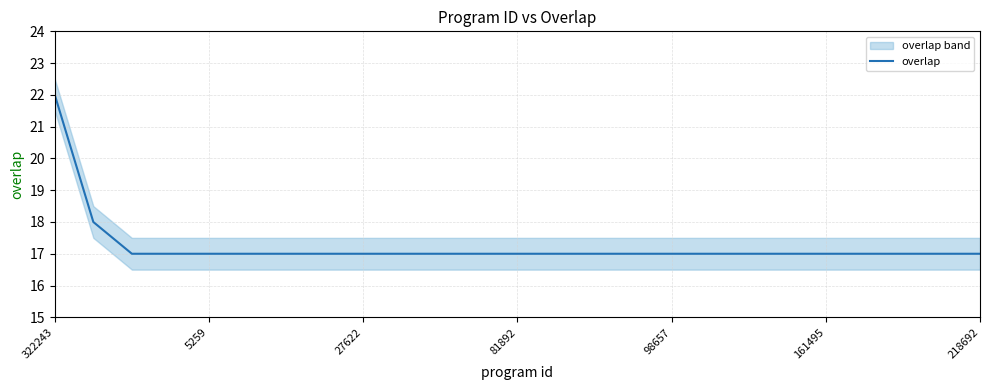

What is the value of the 18th point from the left?

17